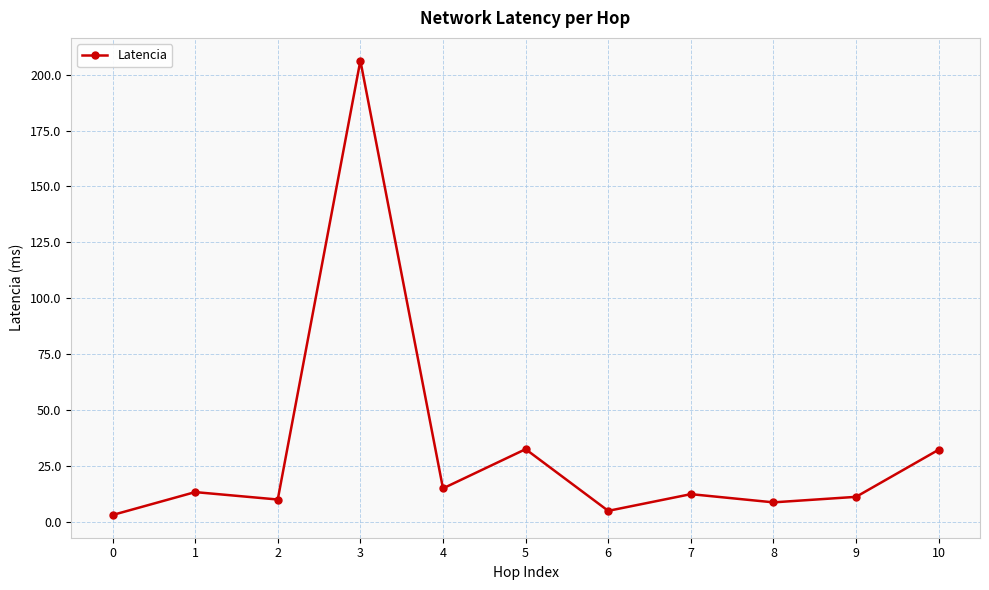

What is the ratio of the value at 2 to the value at 6?

2.0